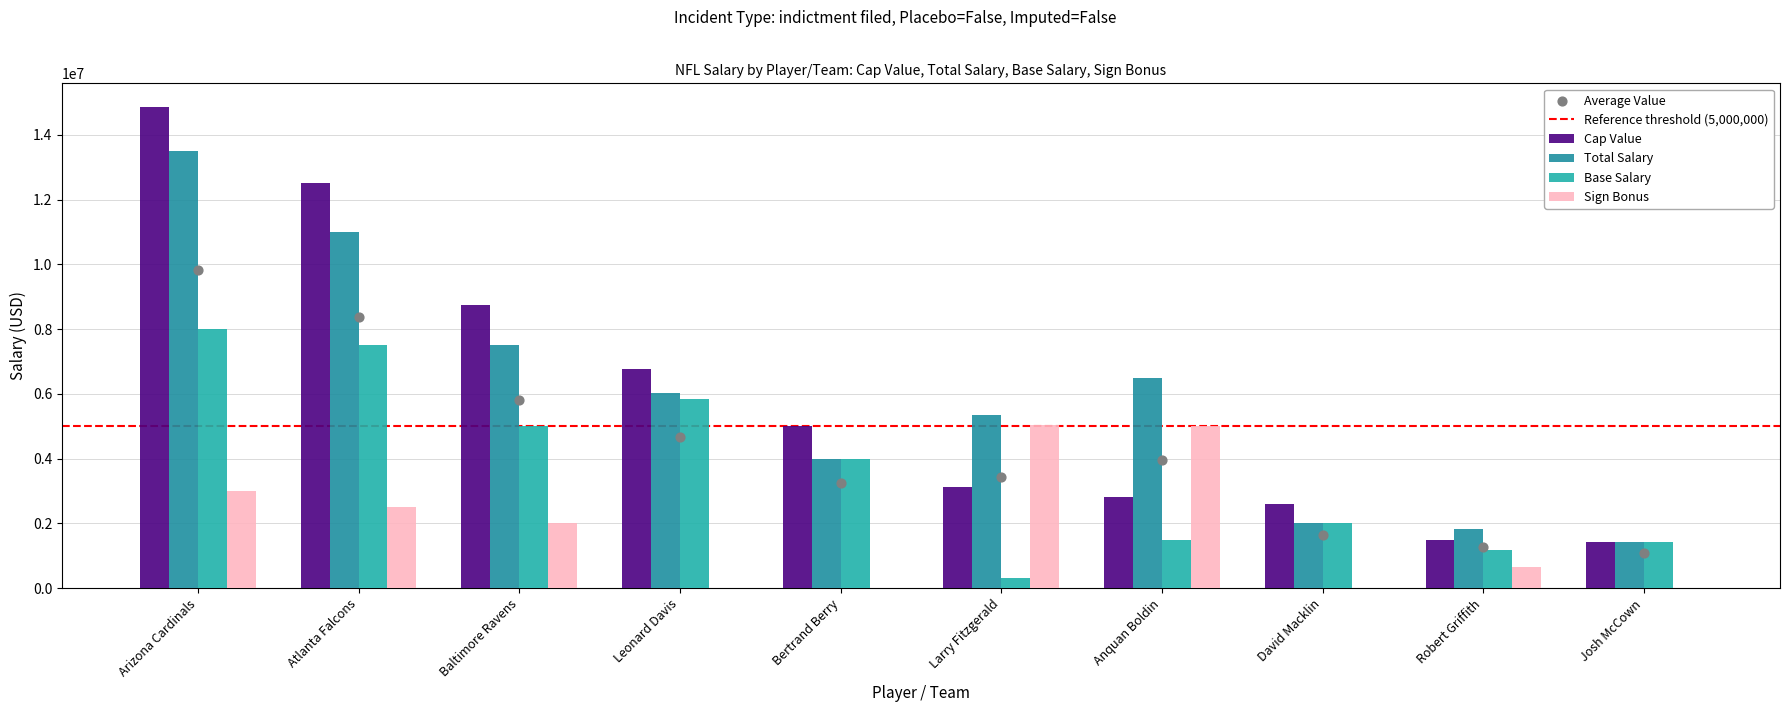

At how many categories does at least one series exceed 8065860?

3